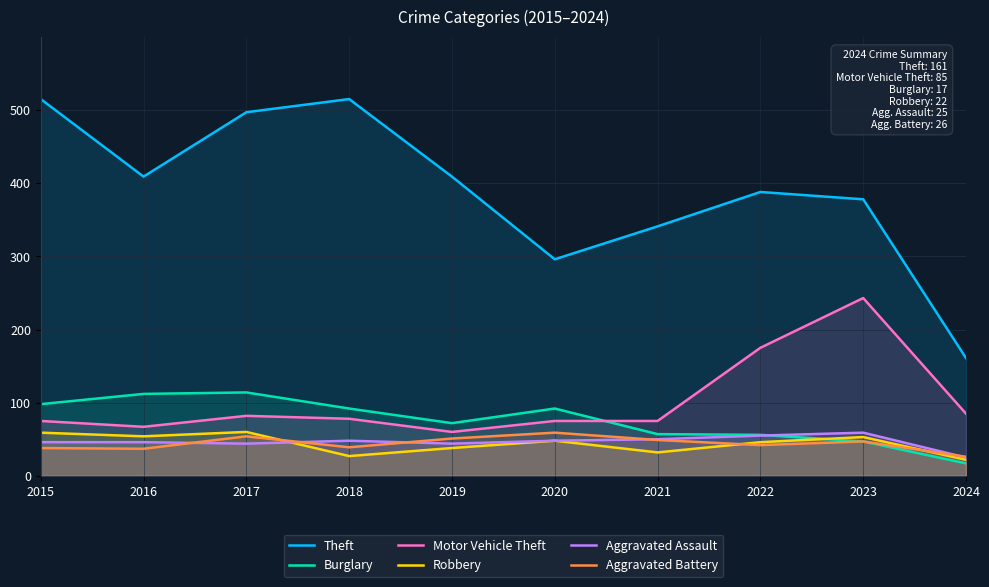

What is the spread (max minus min) of values at 2019?

371